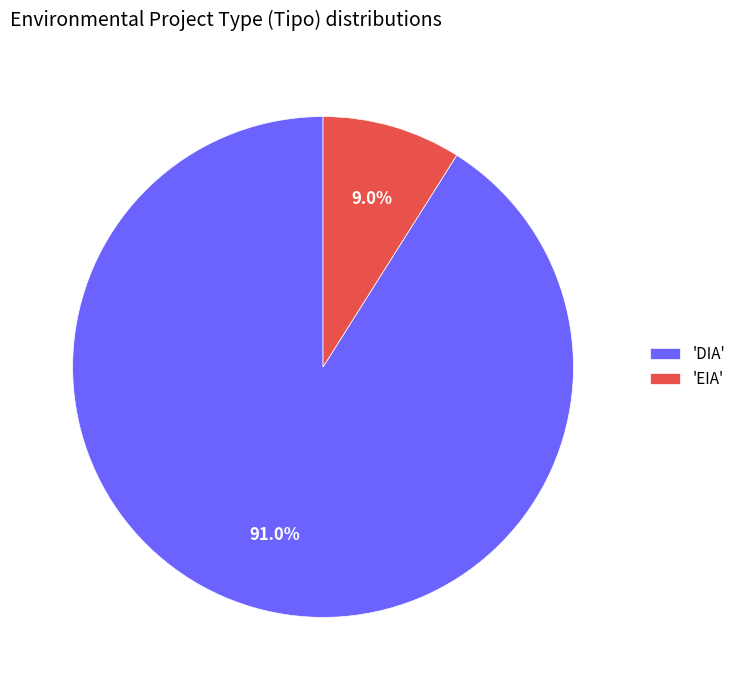

Which has a higher value, 'EIA' or 'DIA'?

'DIA'